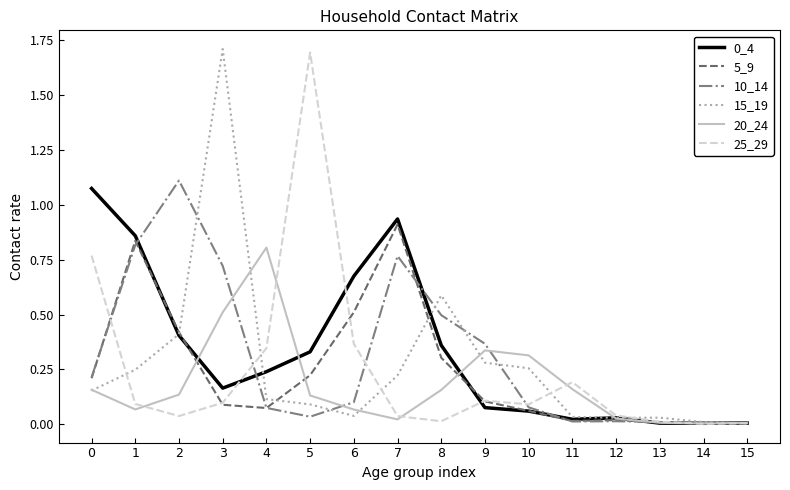

Is it true that 10_14 equals 0.1 at 4?

True